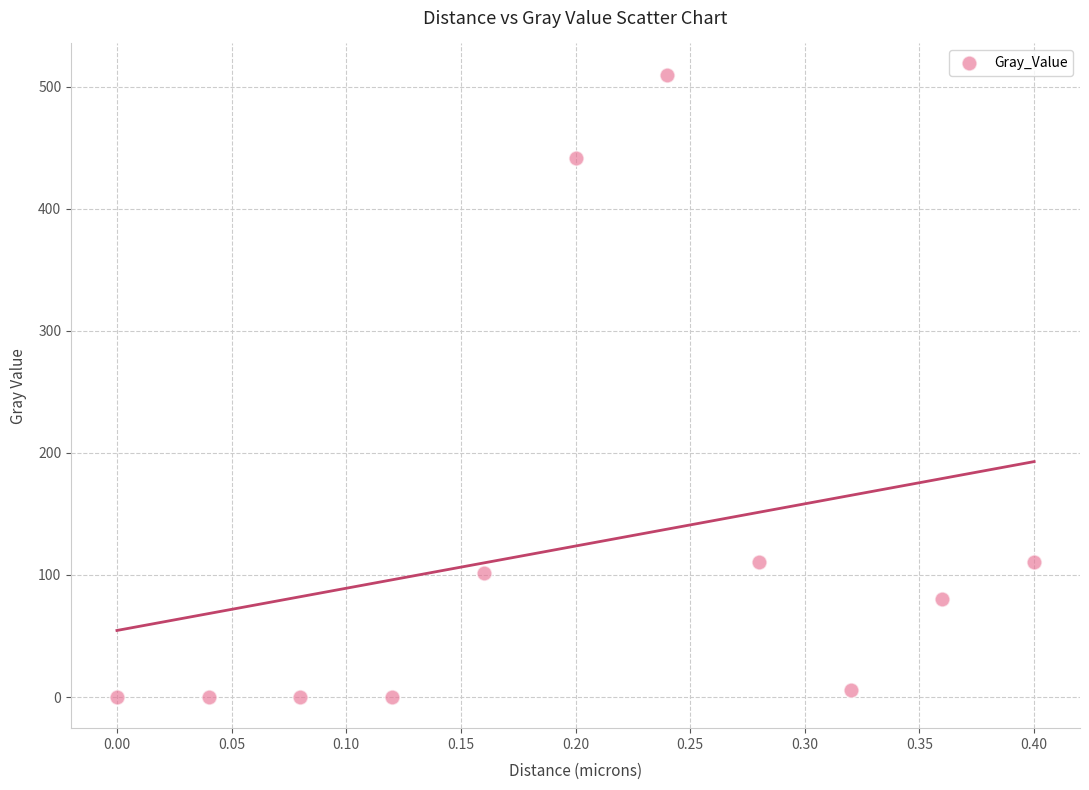

What is the range of Y values (max minus min)?

509.9